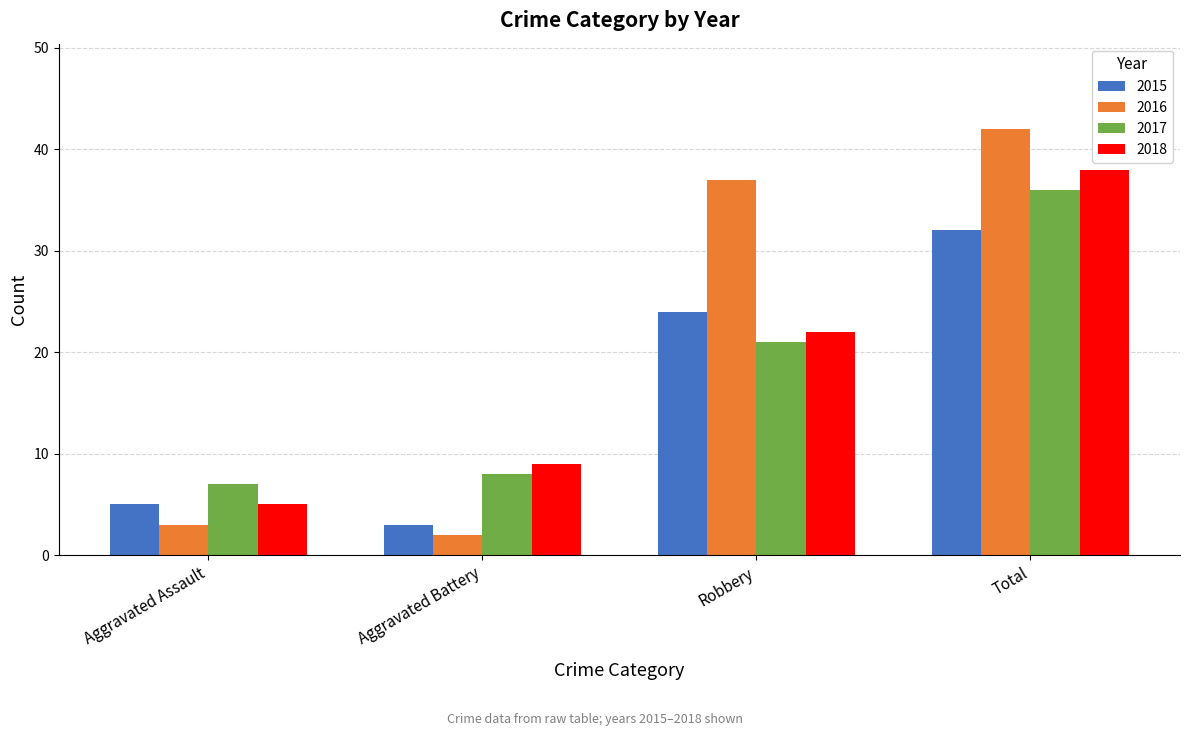

Reading right to left, transcribe all the data shown in this chart.

2015: 32	24	3	5
2016: 42	37	2	3
2017: 36	21	8	7
2018: 38	22	9	5